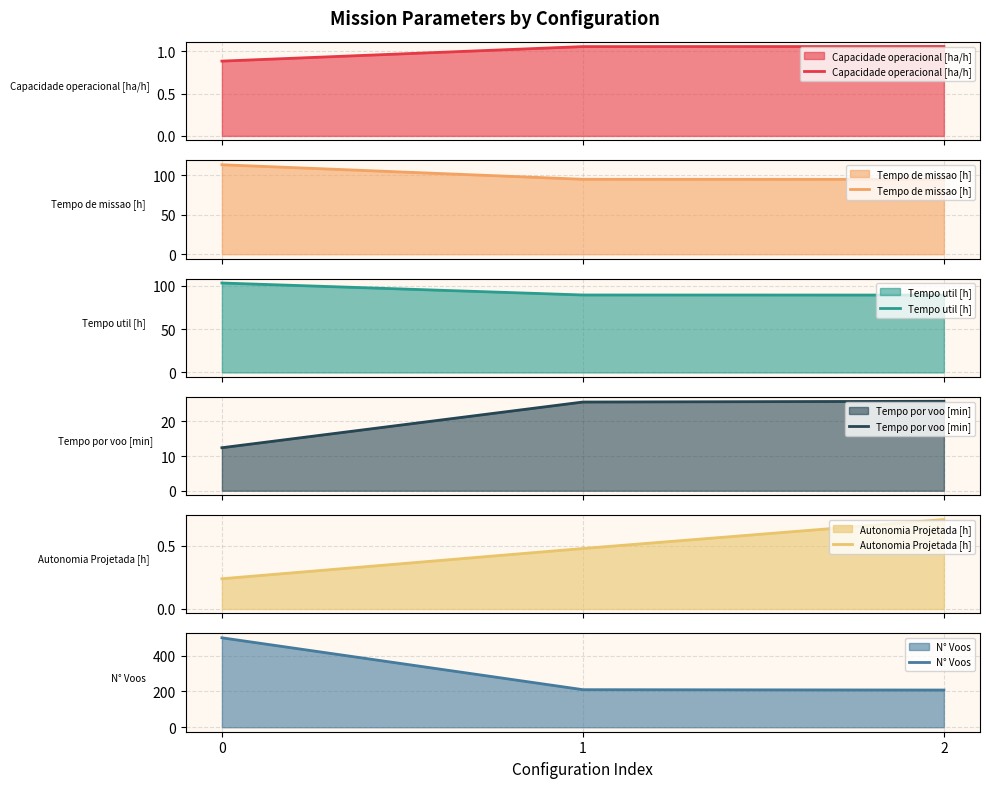

Is it true that Tempo util [h] equals 146.9 at 0?

False